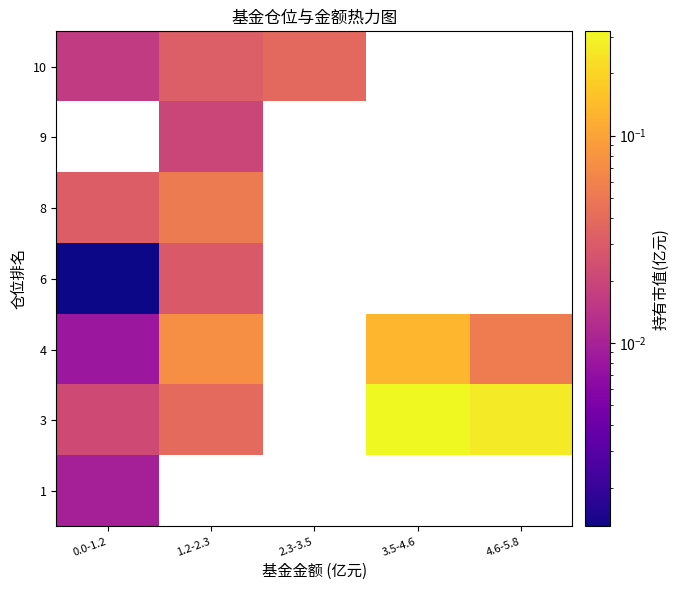

At which category does the chart reach its peak across all series?

3.5-4.6